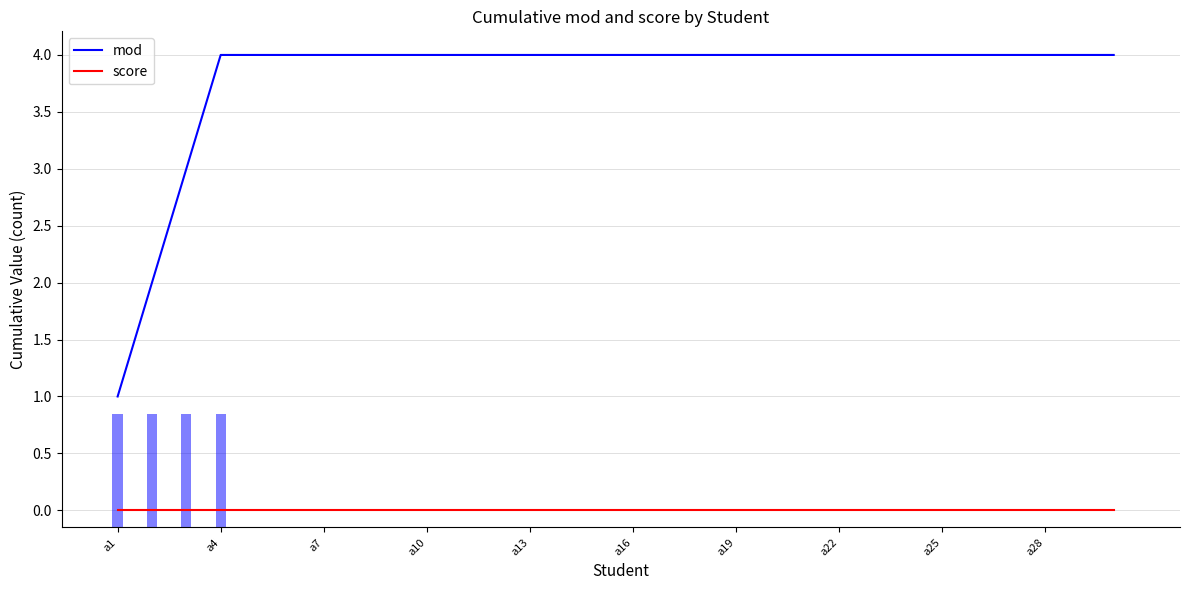

What are all the series names shown in the legend?

mod, score